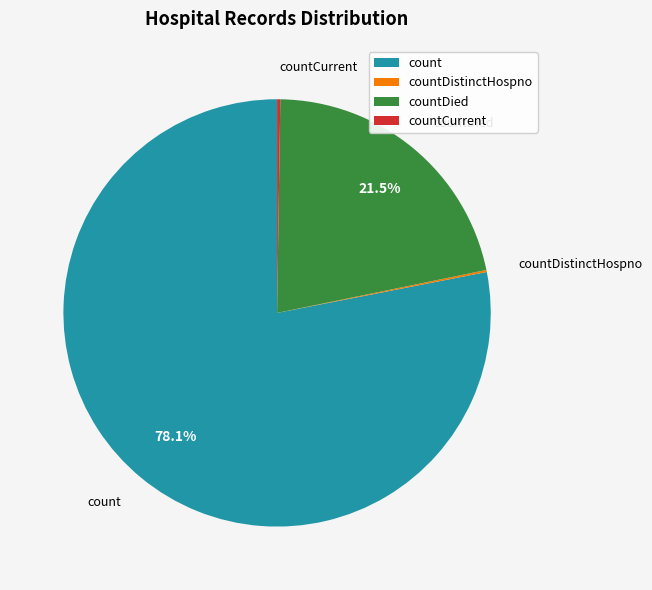

What percentage do count and countDied together represent?

99.6%